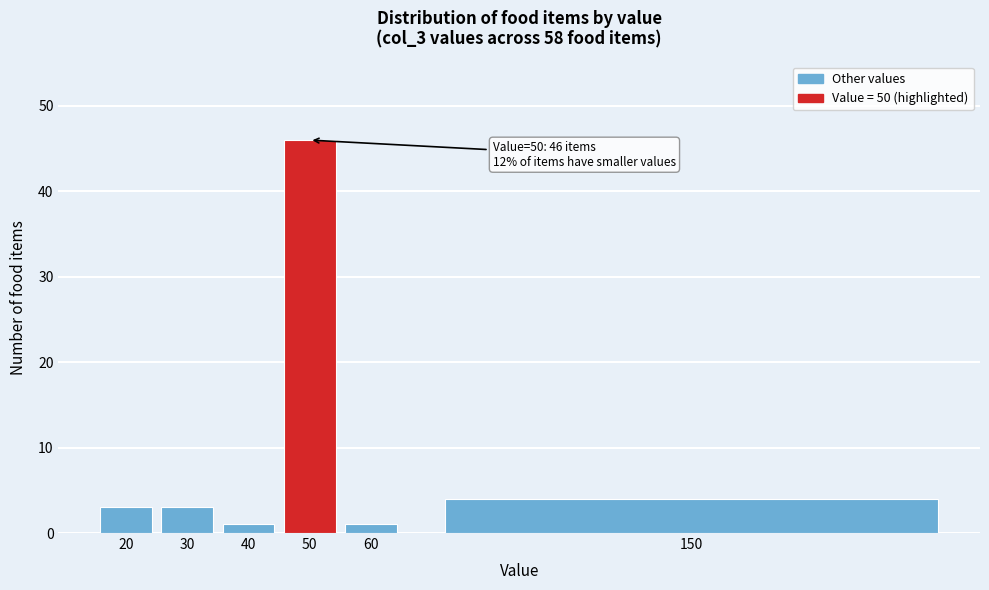

Reading right to left, list all the values displayed in this chart.

150=4	60=1	50=46	40=1	30=3	20=3